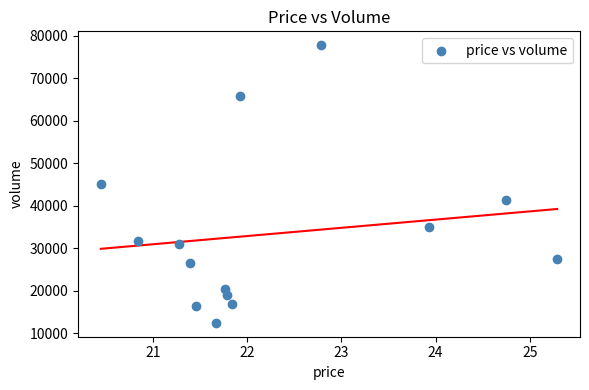

What is the range of Y values (max minus min)?

65341